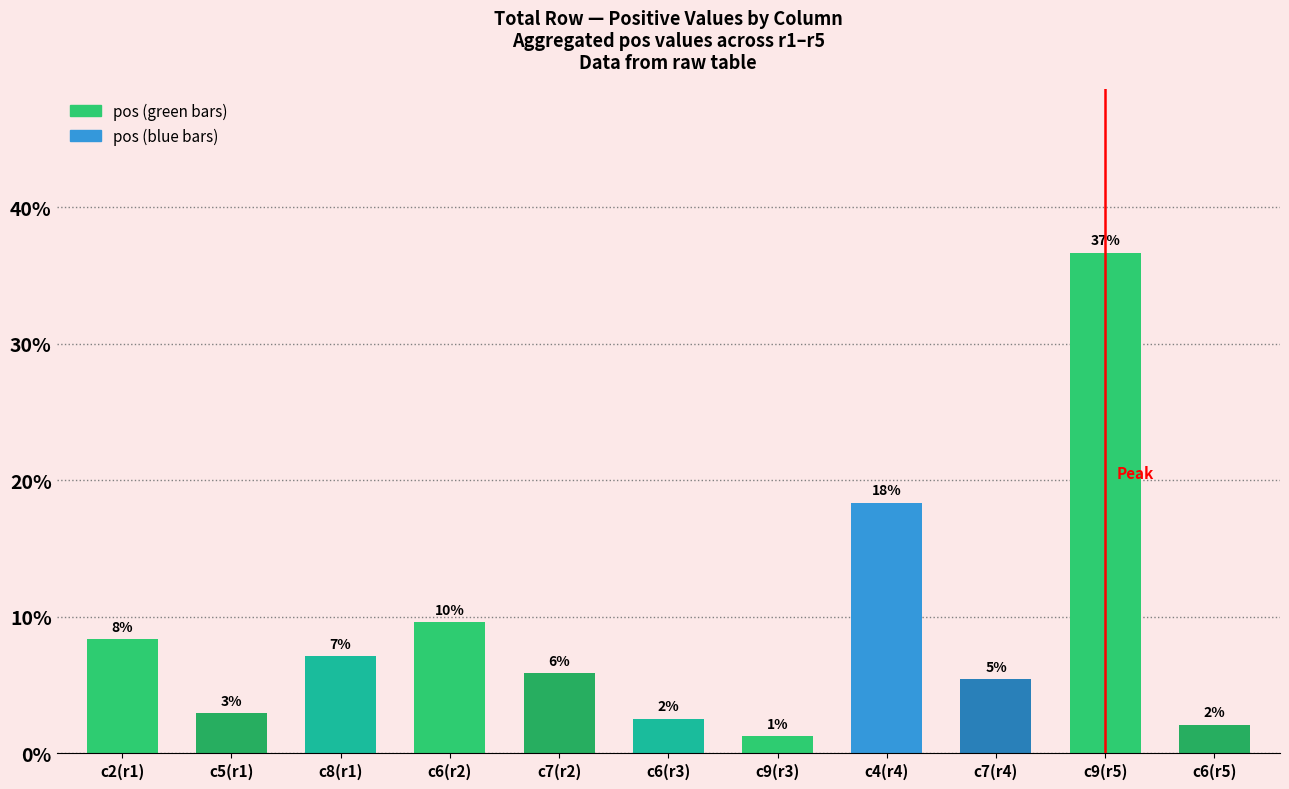

Are the bars horizontal?

No